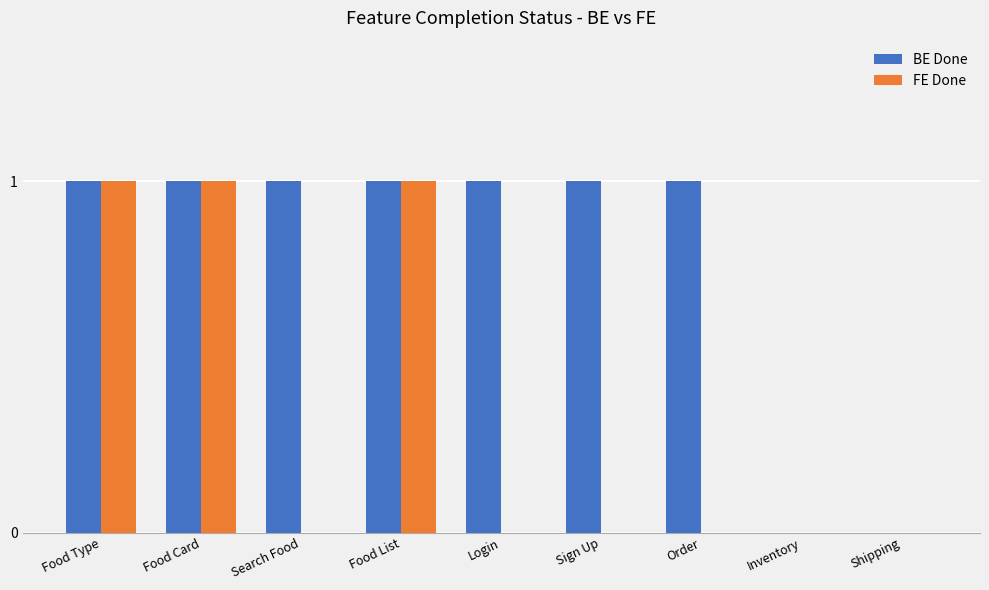

Which series changed the most between Food Type and Sign Up?

FE Done